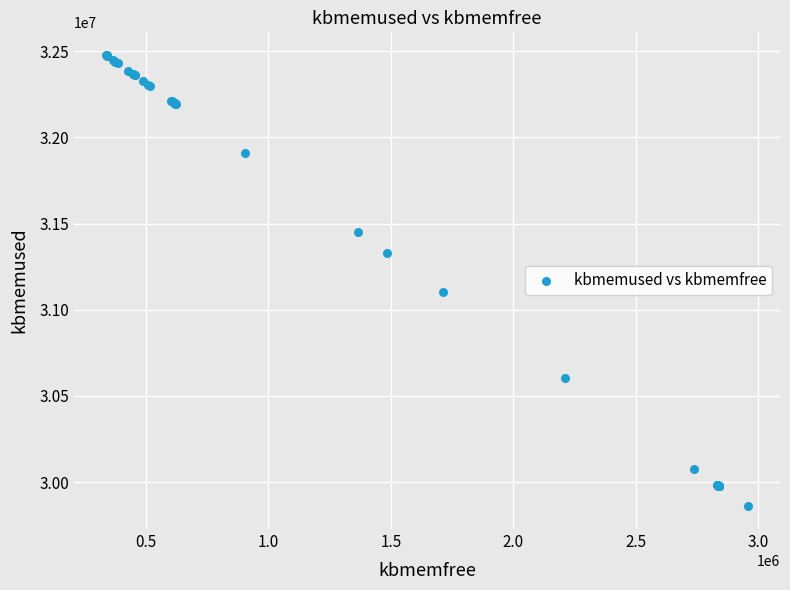

What Y value in the scatter plot is closest to 31168426?

31103052